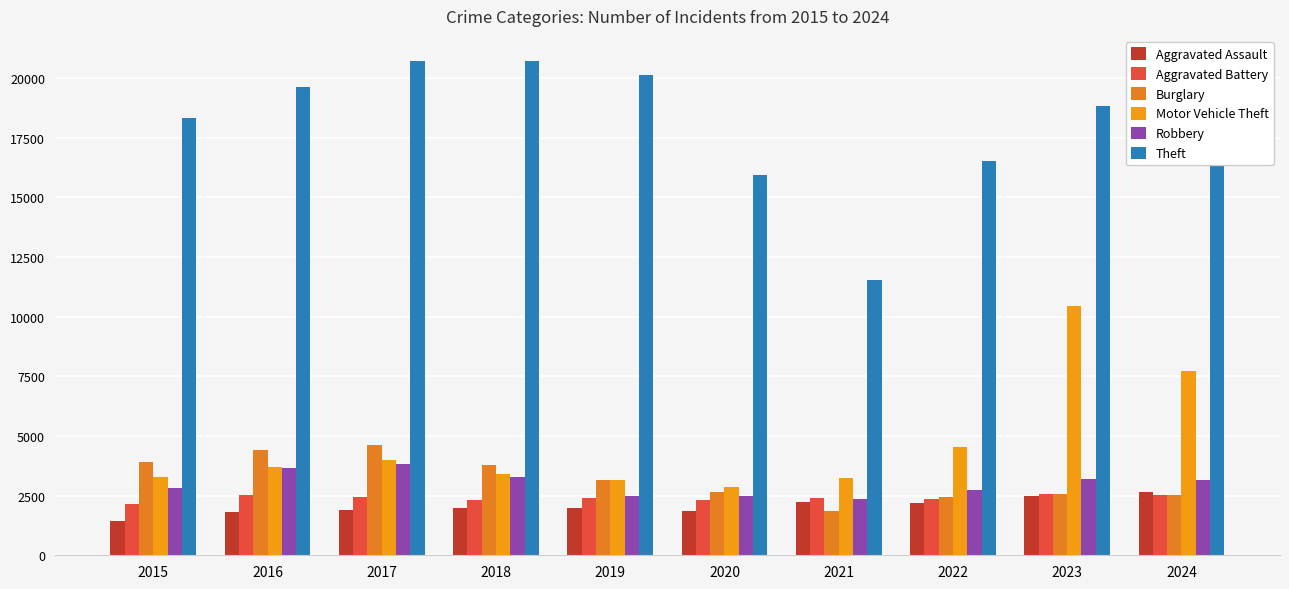

What is the difference between the highest and lowest values at 2019?

18163